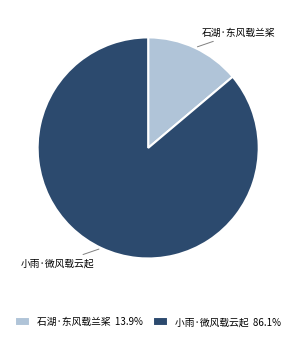

Do 小雨·微风载云起 and 石湖·东风载兰桨 together represent more than half of the pie?

Yes